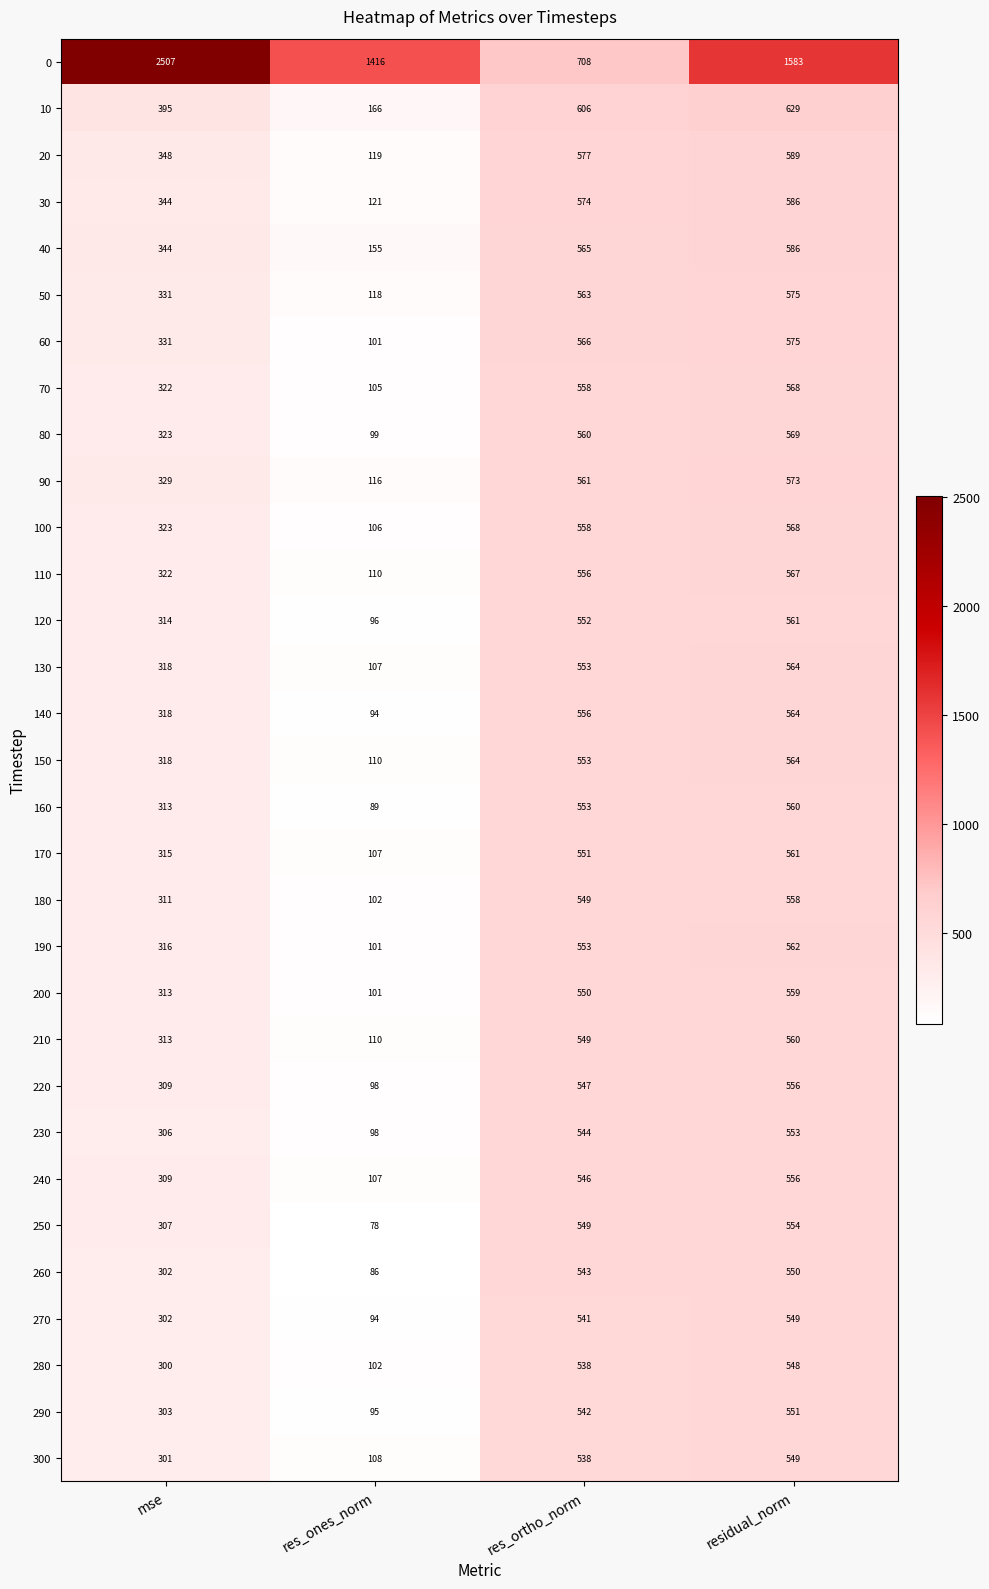

Which series changed the most between mse and res_ortho_norm?

0